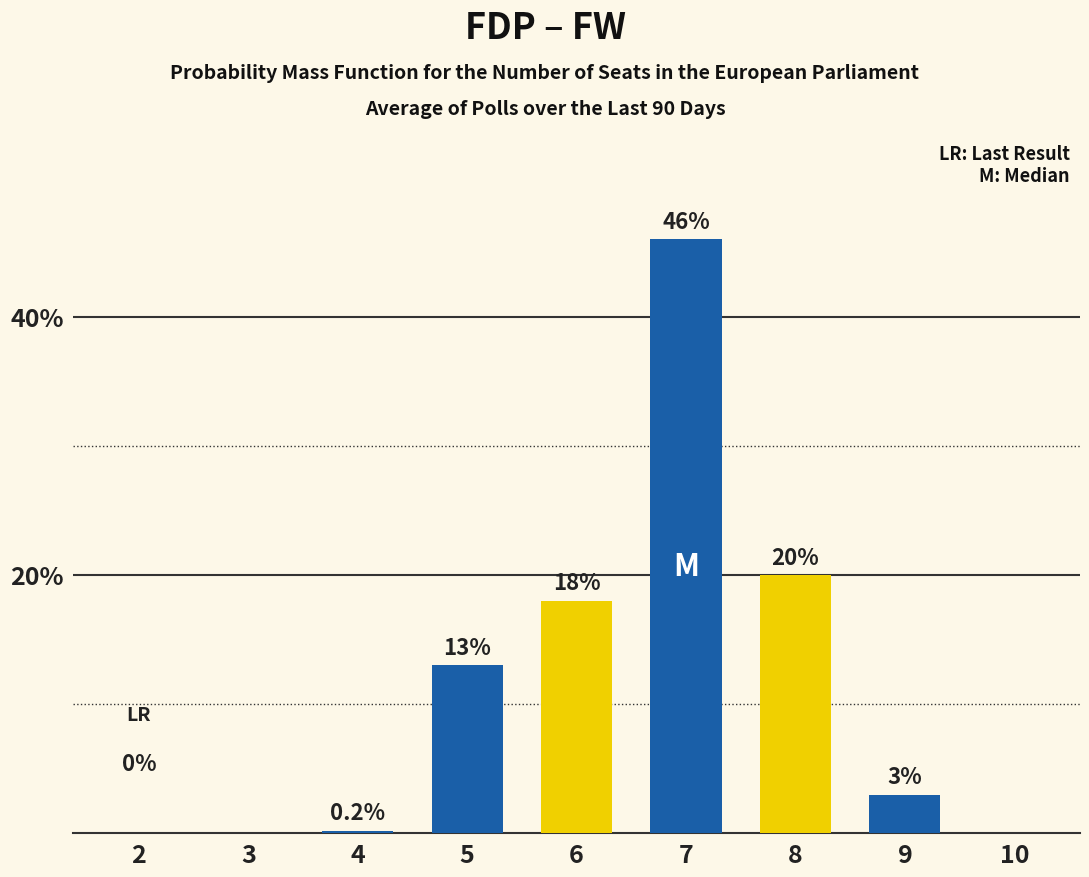

Are the bars horizontal?

No